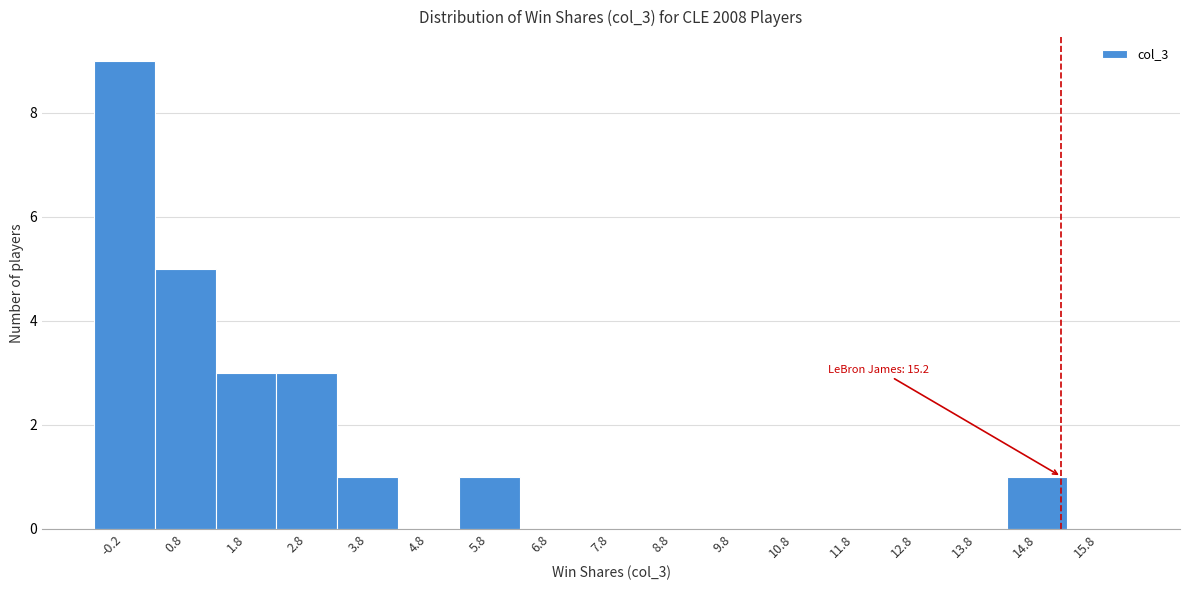

Over which range of the x-axis is the bar tallest?

-0.7 to 0.3